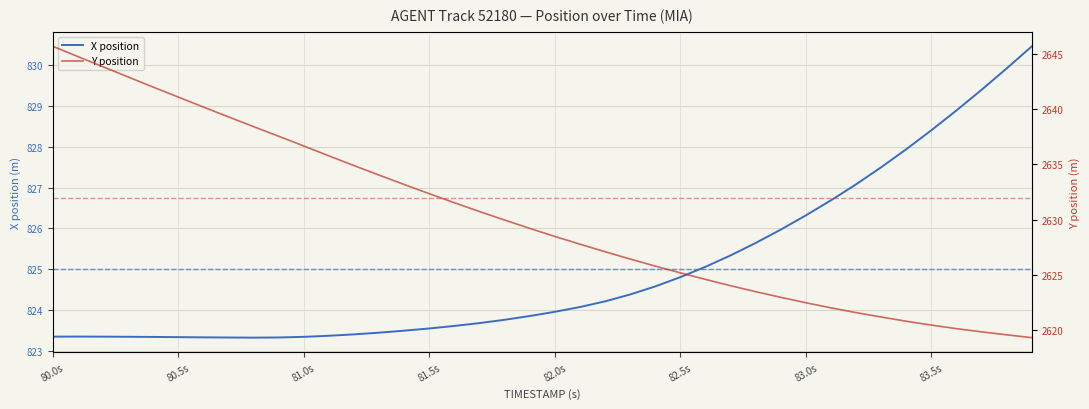

What are all the series names shown in the legend?

X position, Y position